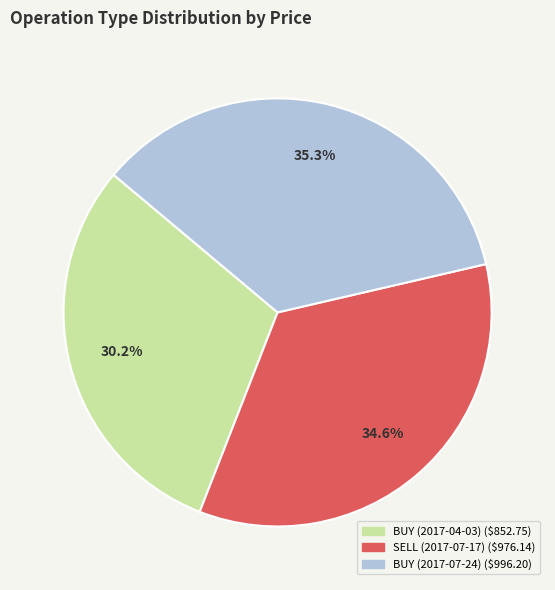

Rank the categories by value from lowest to highest.

BUY (2017-04-03), SELL (2017-07-17), BUY (2017-07-24)